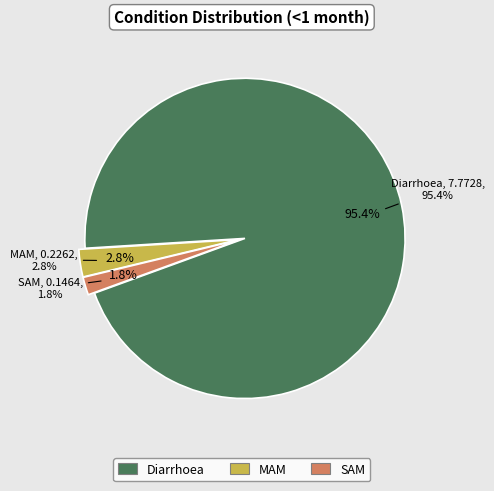

Count the number of slices in the pie.

3